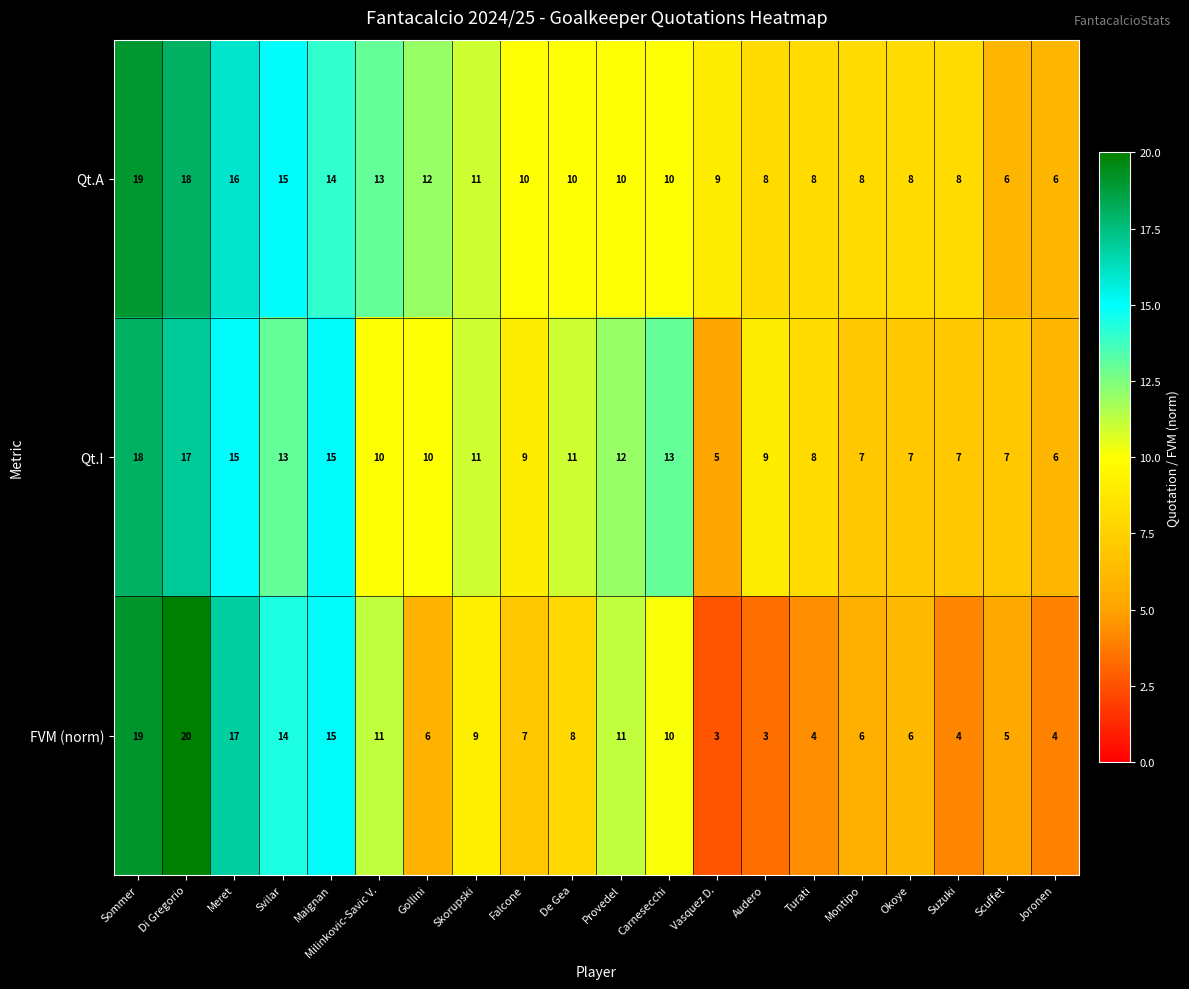

What value does the FVM (norm) series have at Okoye, to the nearest 5?

5